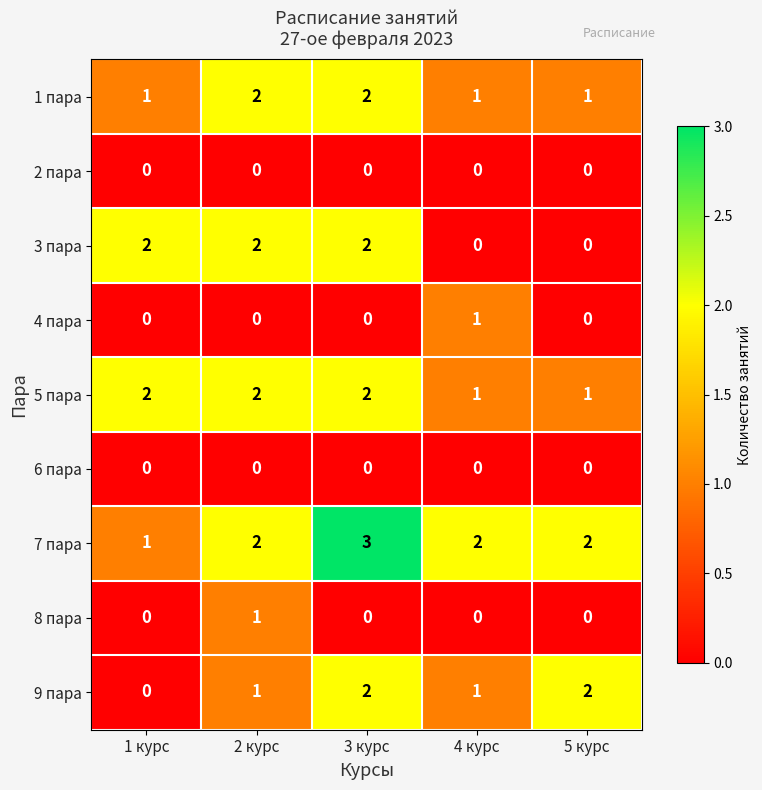

Which category has the highest value across all series?

3 курс